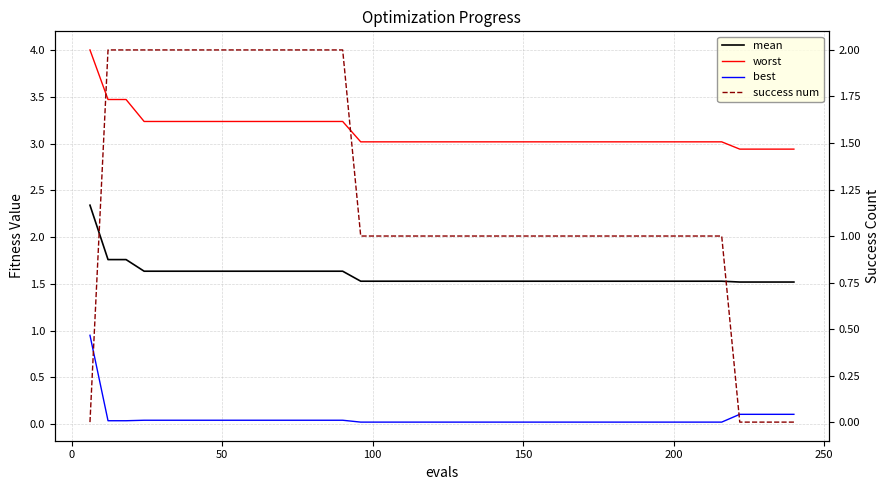

What are all the series names shown in the legend?

mean, worst, best, success num